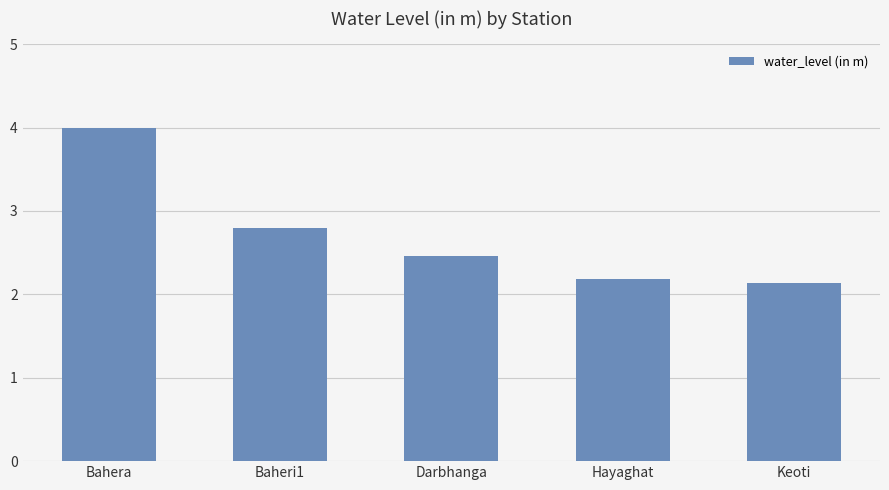

What position from the left is Baheri1?

2